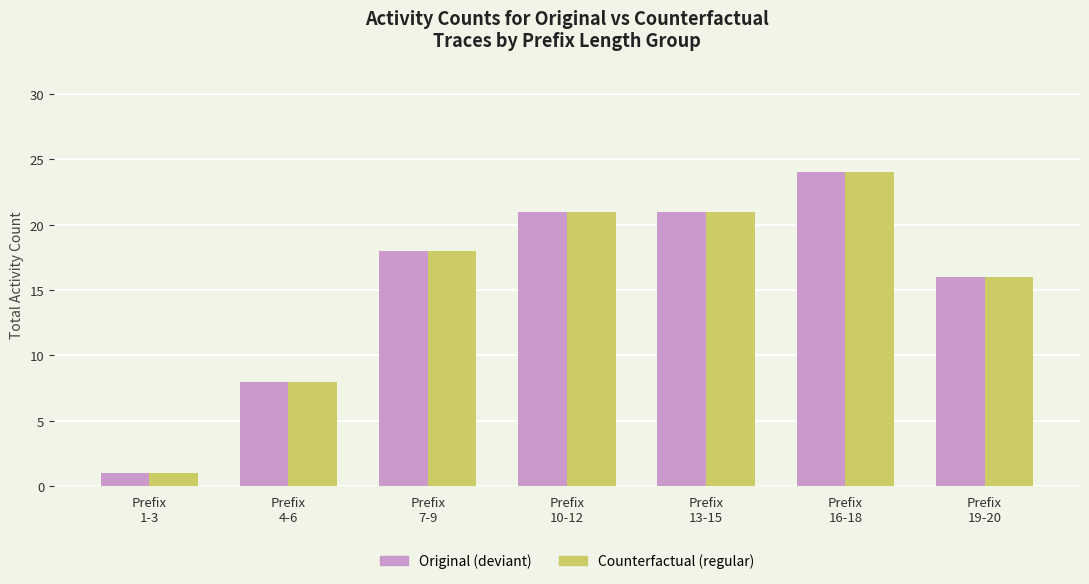

What is the greatest value displayed?

24